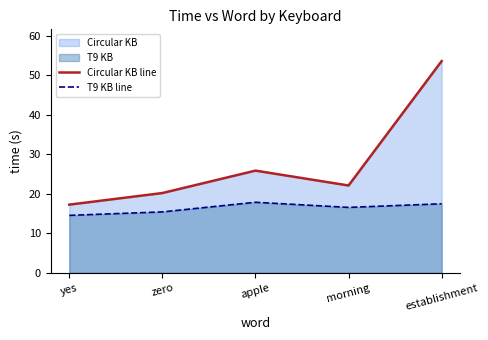

Which has a higher value, apple or zero?

apple